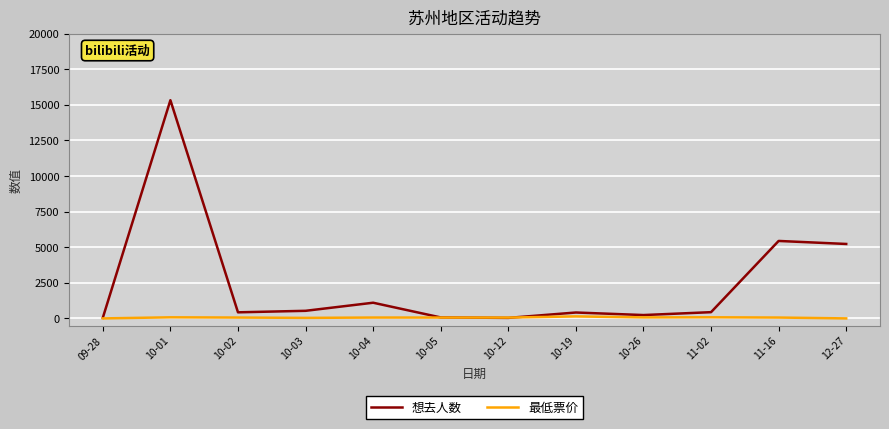

The 最低票价 series shows 0.0 at 12-27. True or false?

True